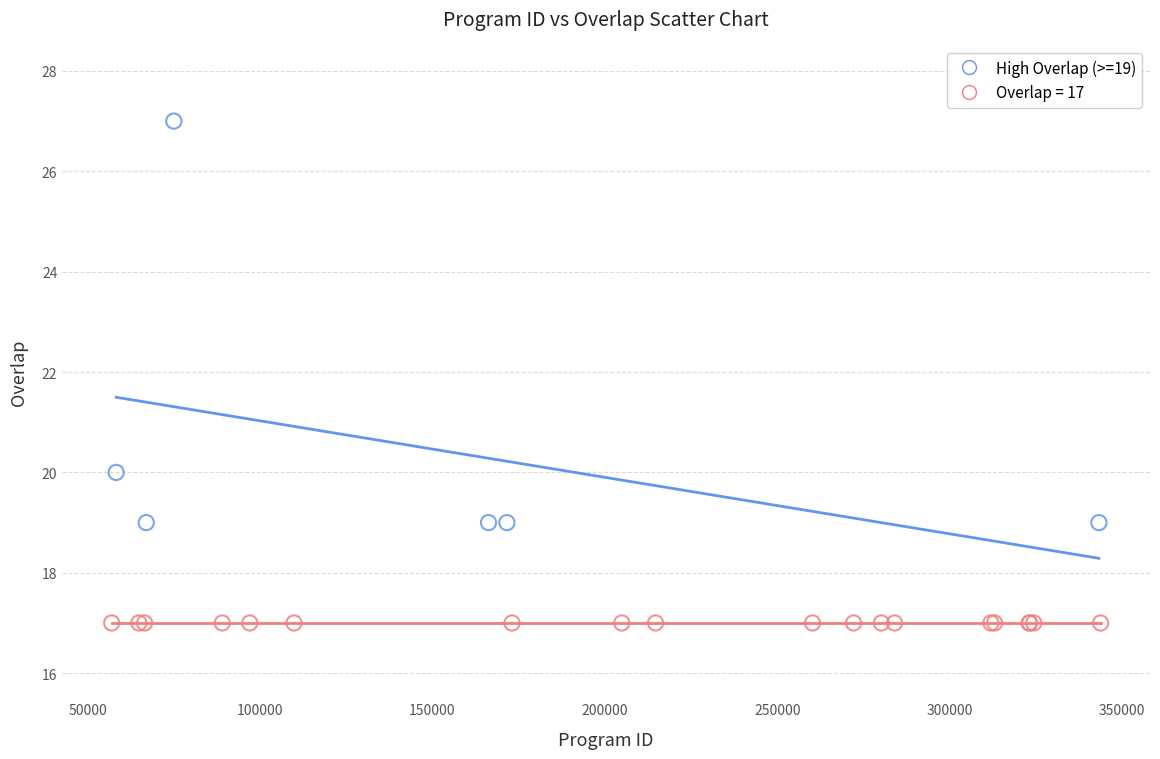

Which series reaches the minimum Y coordinate?

Overlap = 17